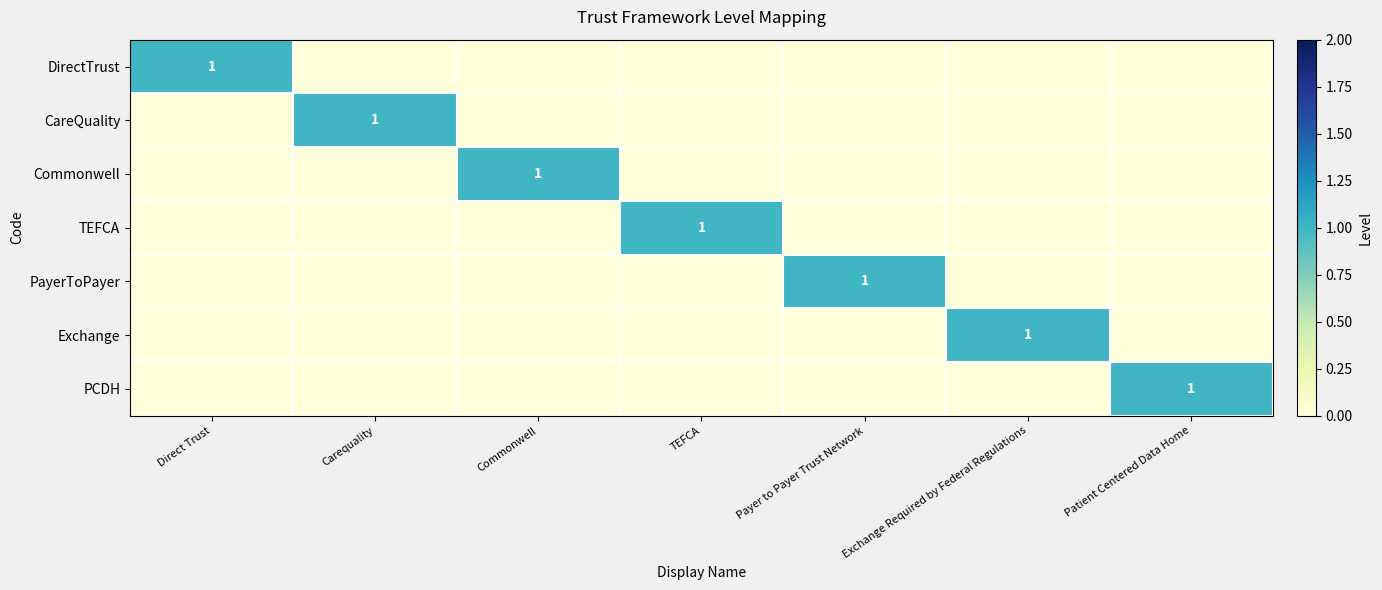

How many positive values does the CareQuality series have?

1